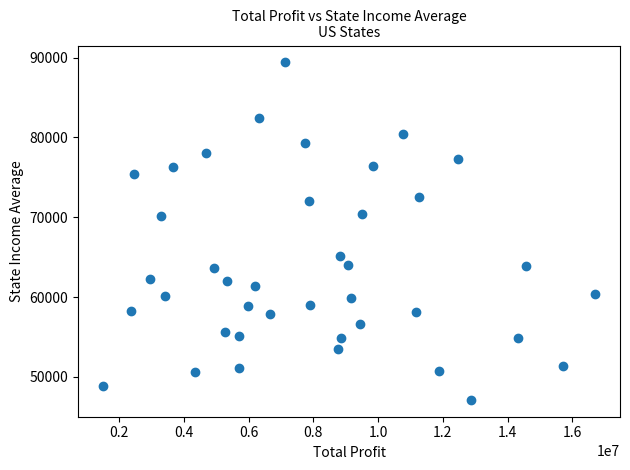

What is the range of Y values (max minus min)?

42261